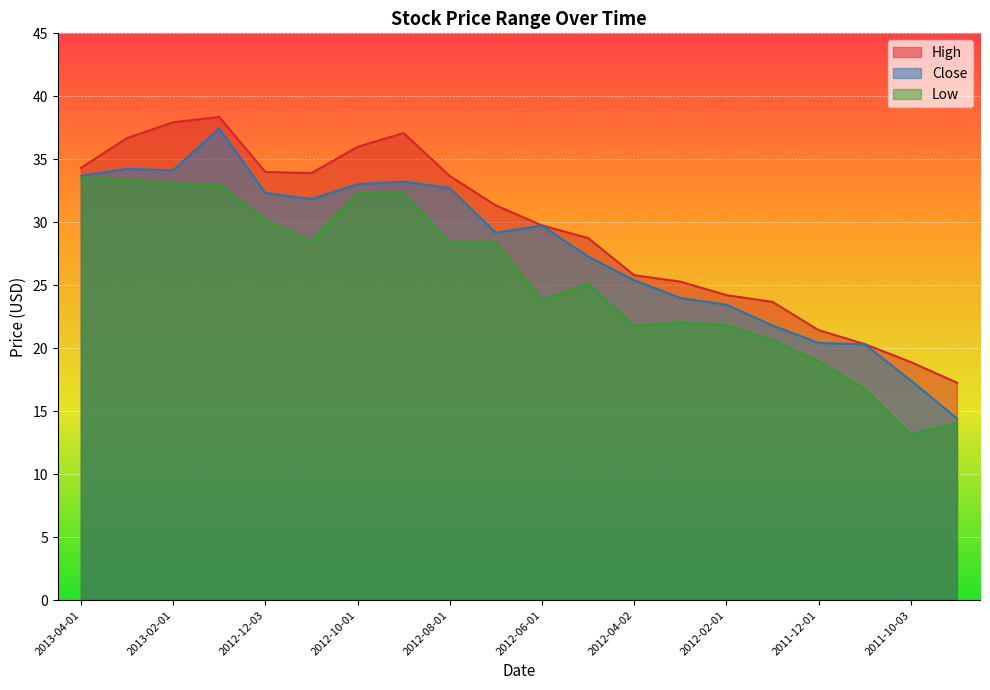

What is the minimum value shown in the chart?

13.2